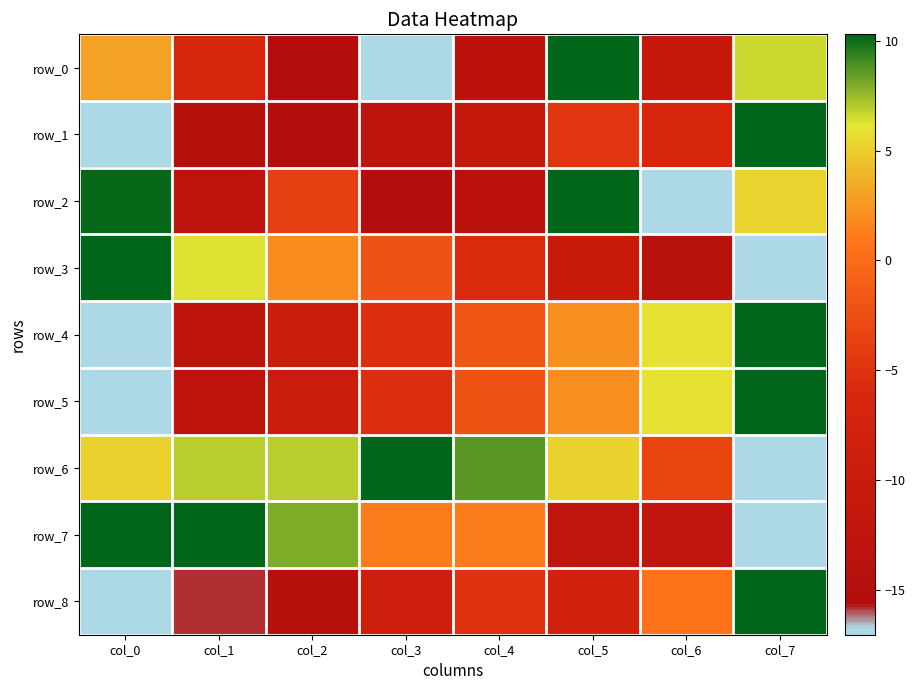

Reading left to right, extract all data points from this chart.

row_0: col_0=0.7	col_1=0.4	col_2=0.1	col_3=0.0	col_4=0.1	col_5=1.0	col_6=0.2	col_7=0.9
row_1: col_0=0.0	col_1=0.1	col_2=0.1	col_3=0.2	col_4=0.2	col_5=0.5	col_6=0.4	col_7=1.0
row_2: col_0=1.0	col_1=0.1	col_2=0.5	col_3=0.1	col_4=0.1	col_5=1.0	col_6=0.0	col_7=0.8
row_3: col_0=1.0	col_1=0.9	col_2=0.7	col_3=0.5	col_4=0.4	col_5=0.3	col_6=0.1	col_7=0.0
row_4: col_0=0.0	col_1=0.1	col_2=0.3	col_3=0.4	col_4=0.6	col_5=0.7	col_6=0.8	col_7=1.0
row_5: col_0=0.0	col_1=0.1	col_2=0.3	col_3=0.4	col_4=0.5	col_5=0.7	col_6=0.8	col_7=1.0
row_6: col_0=0.8	col_1=0.9	col_2=0.9	col_3=1.0	col_4=0.9	col_5=0.8	col_6=0.5	col_7=0.0
row_7: col_0=1.0	col_1=1.0	col_2=0.9	col_3=0.7	col_4=0.7	col_5=0.2	col_6=0.2	col_7=0.0
row_8: col_0=0.0	col_1=0.0	col_2=0.1	col_3=0.3	col_4=0.4	col_5=0.3	col_6=0.7	col_7=1.0